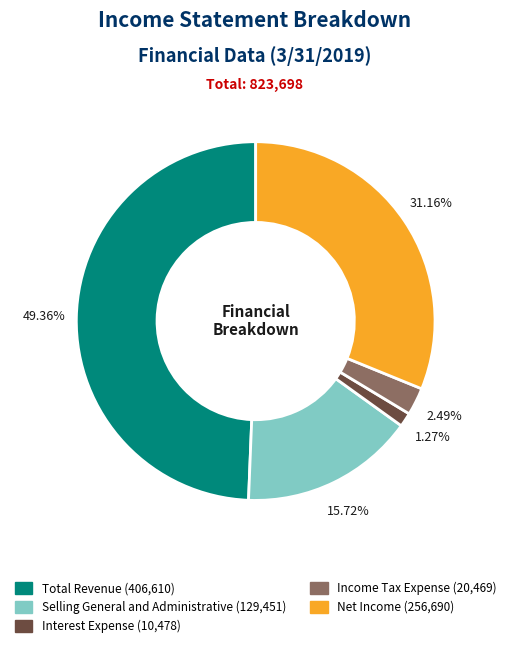

Which slice is the smallest?

Interest Expense